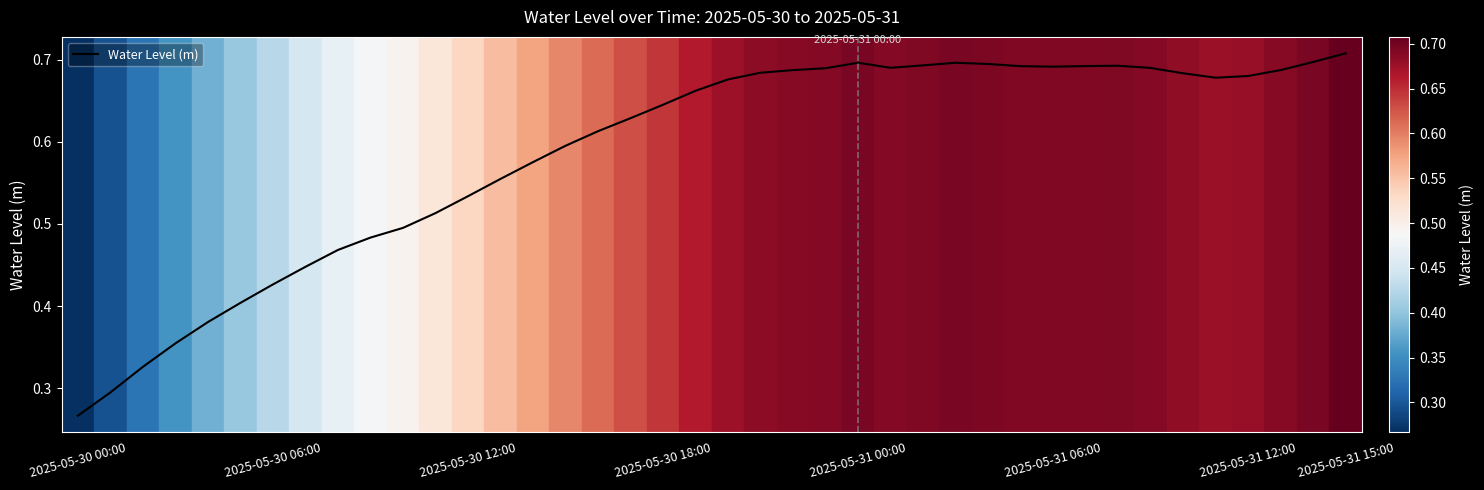

Does the chart have visible grid lines?

No